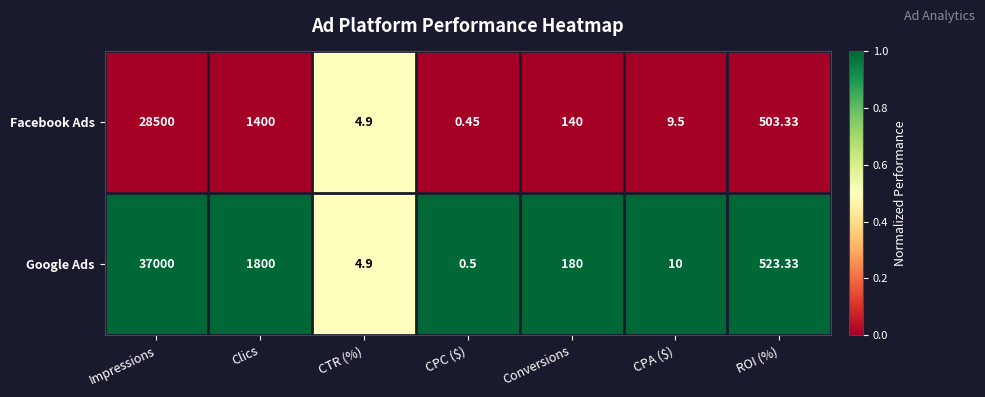

List the series in order of their peak value, lowest first.

Facebook Ads, Google Ads